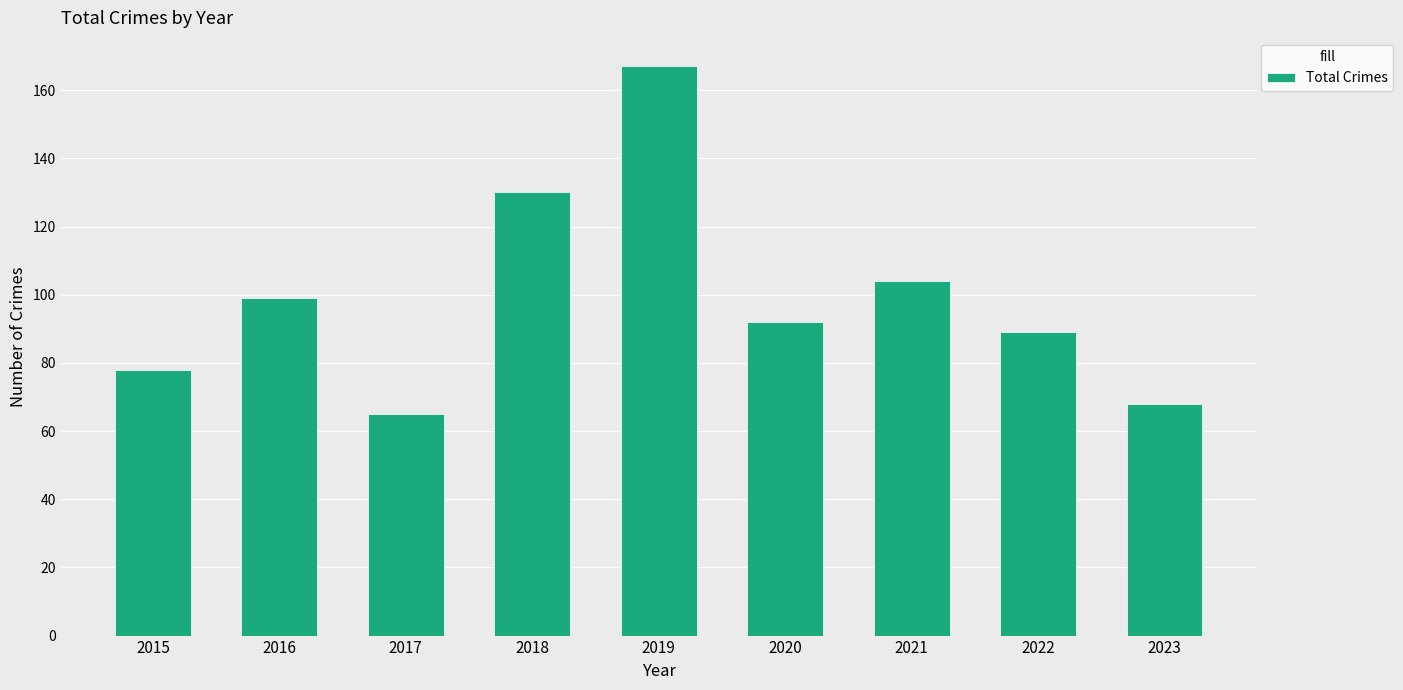

At which label is the value closest to 116?

2021